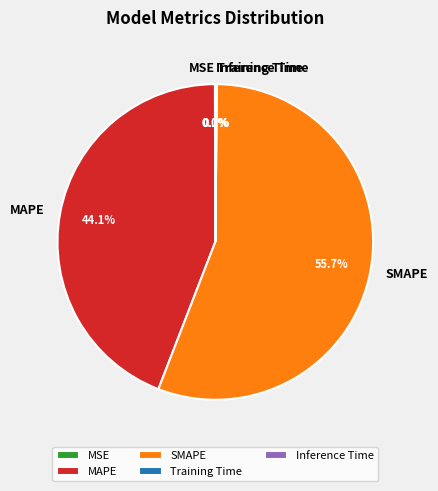

What is the largest slice in the pie chart?

SMAPE